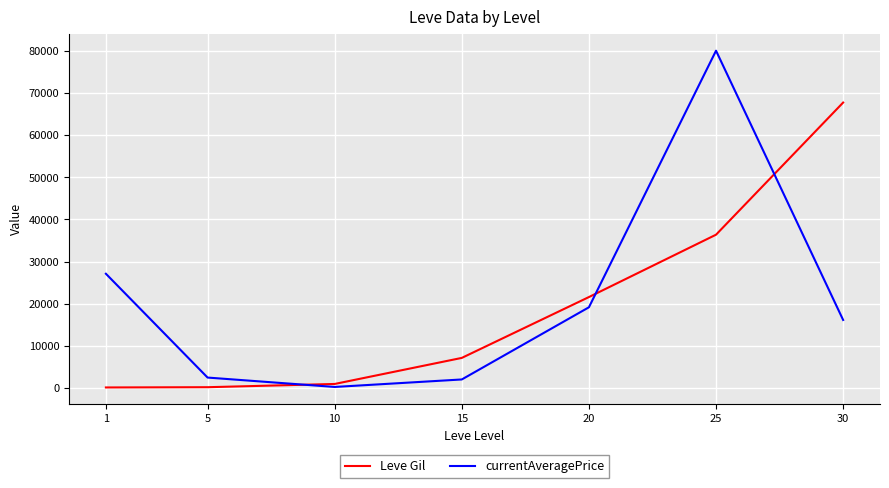

Which series has the widest spread of values?

currentAveragePrice